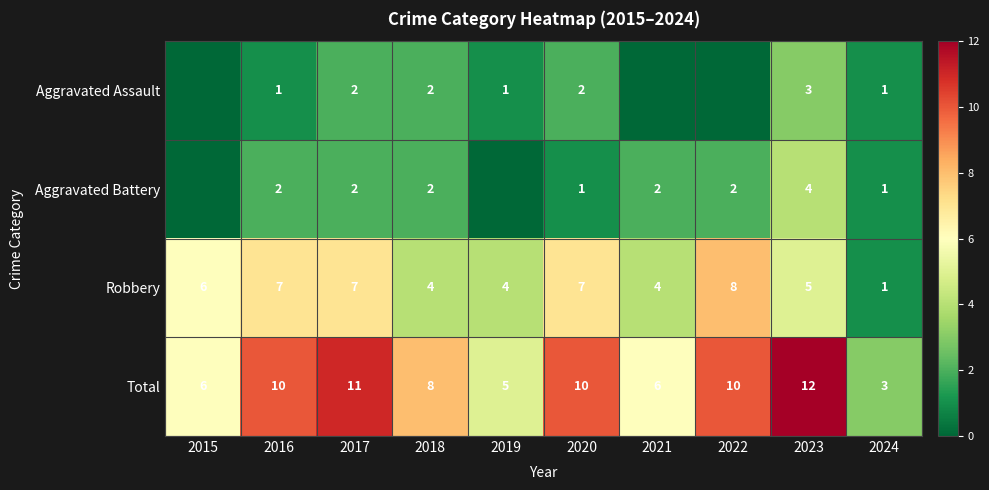

What is the sum of the Total values at 2020 and 2018?

18